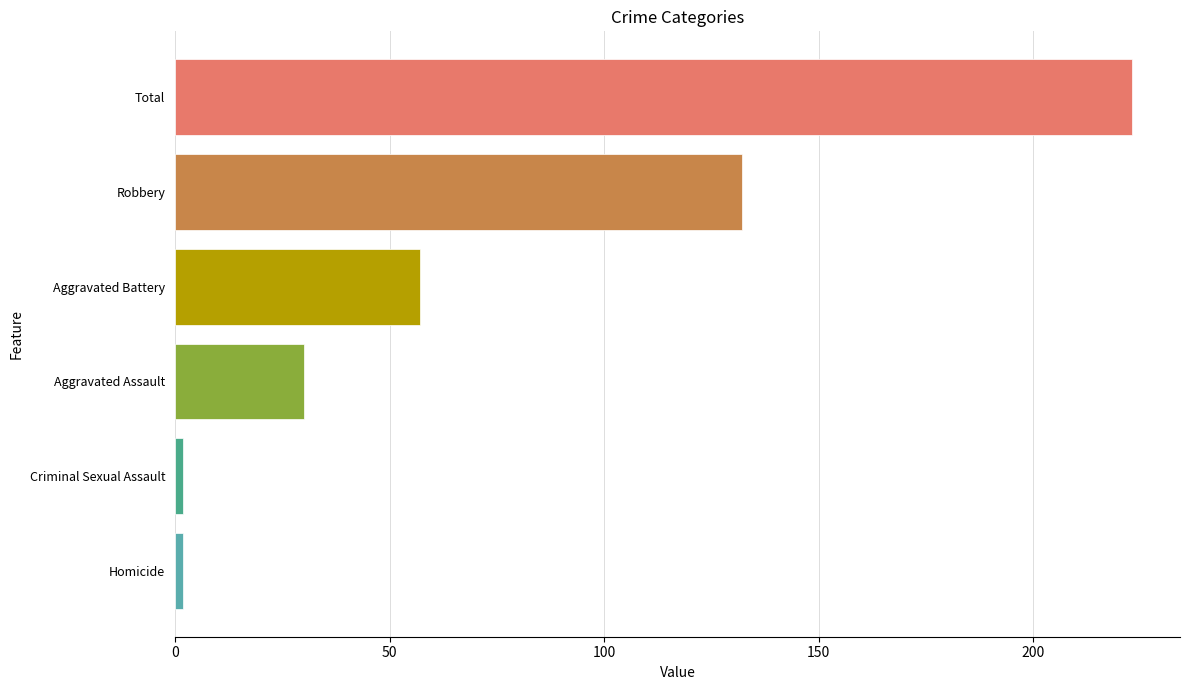

Count the values in the range 2 to 132.

5